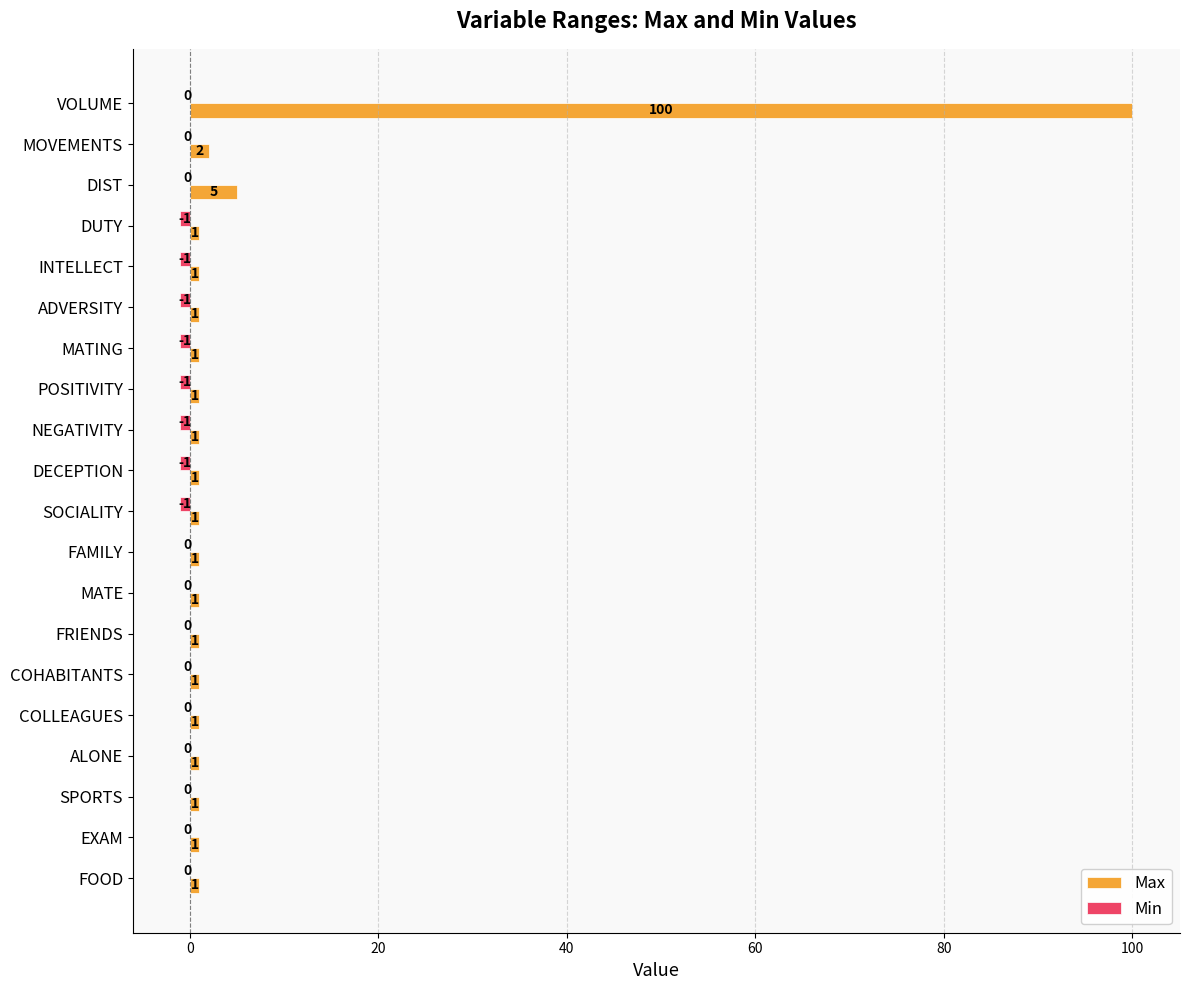

Which series has the largest total across all categories?

Max